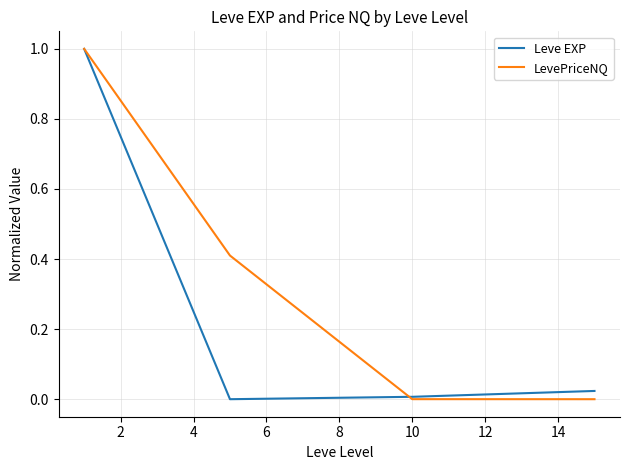

Which series has the largest total across all categories?

LevePriceNQ